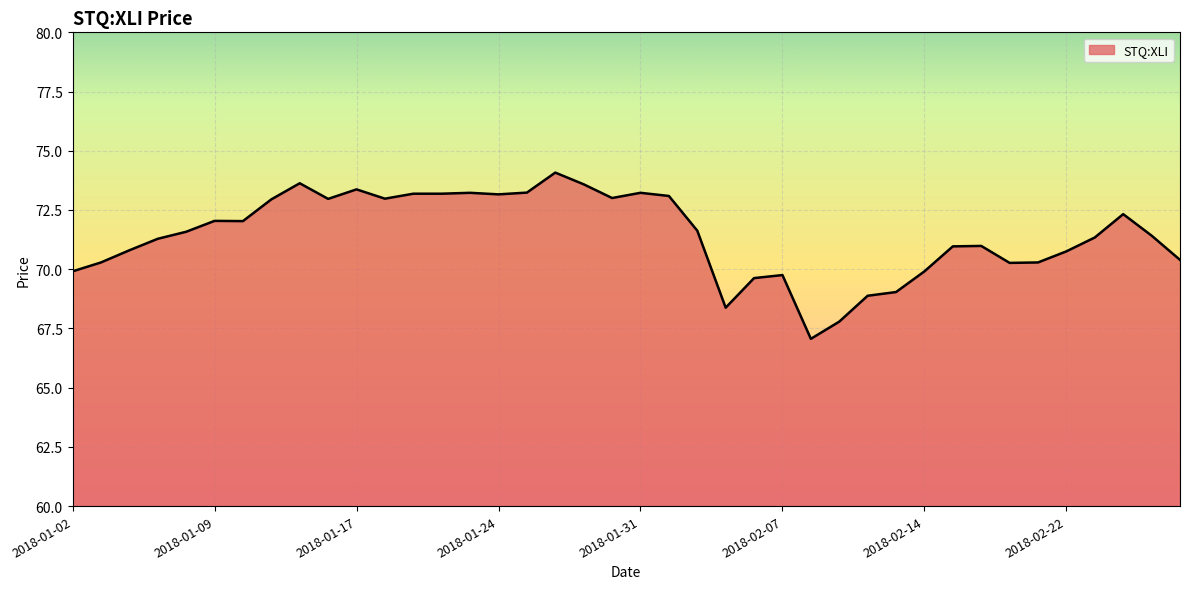

What is the smallest value displayed?

67.1